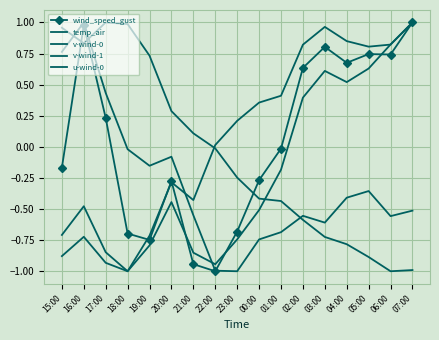

Which series has the largest range (max minus min)?

wind_speed_gust